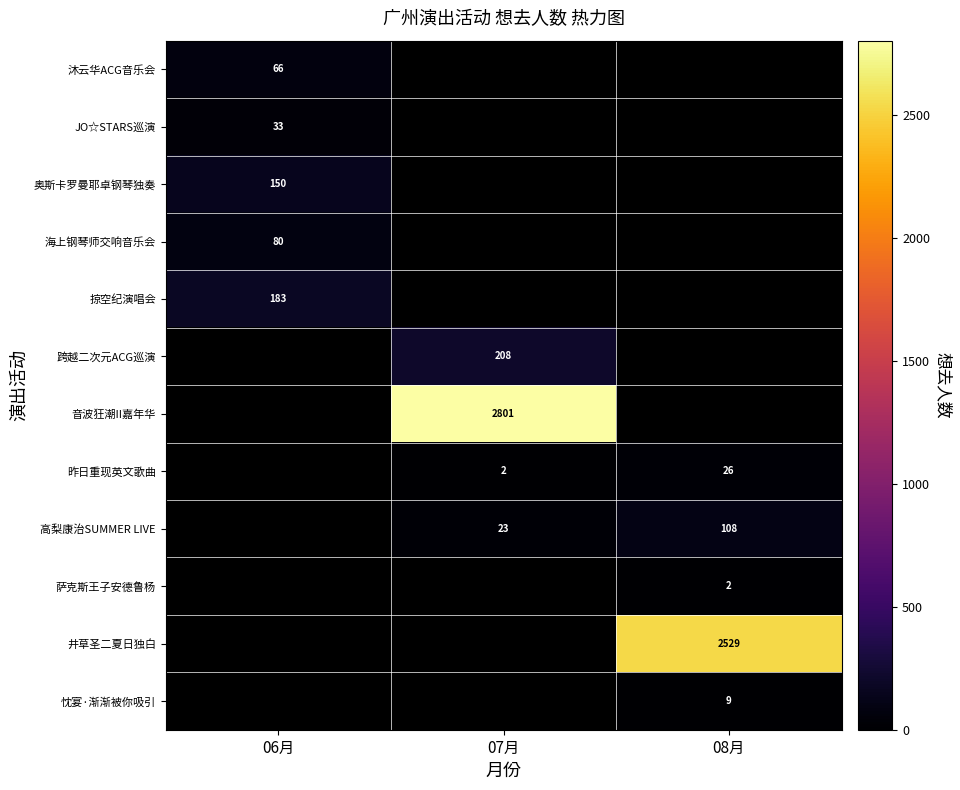

The value of 掠空纪演唱会 at 06月 is 328. True or false?

False